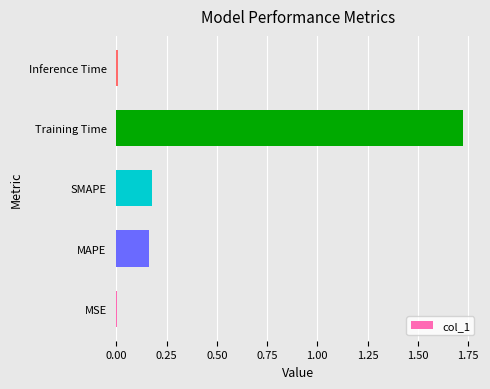

Between SMAPE and MSE, which is larger?

SMAPE